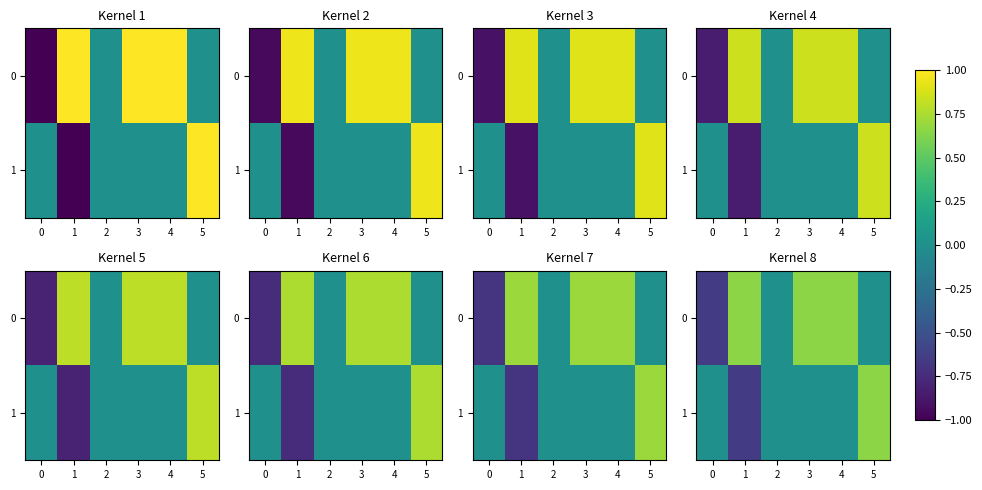

What is the difference between the maximum and second lowest values in the 0 series?

0.6